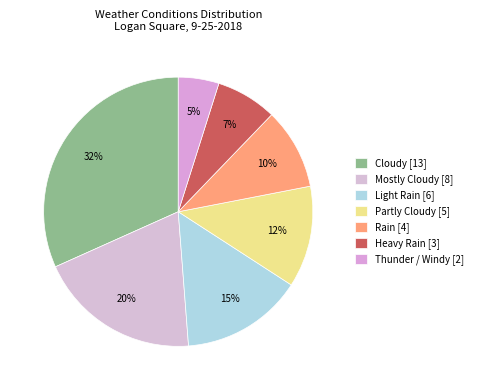

To the nearest percent, what is the difference between the largest and smallest slice percentages?

27%